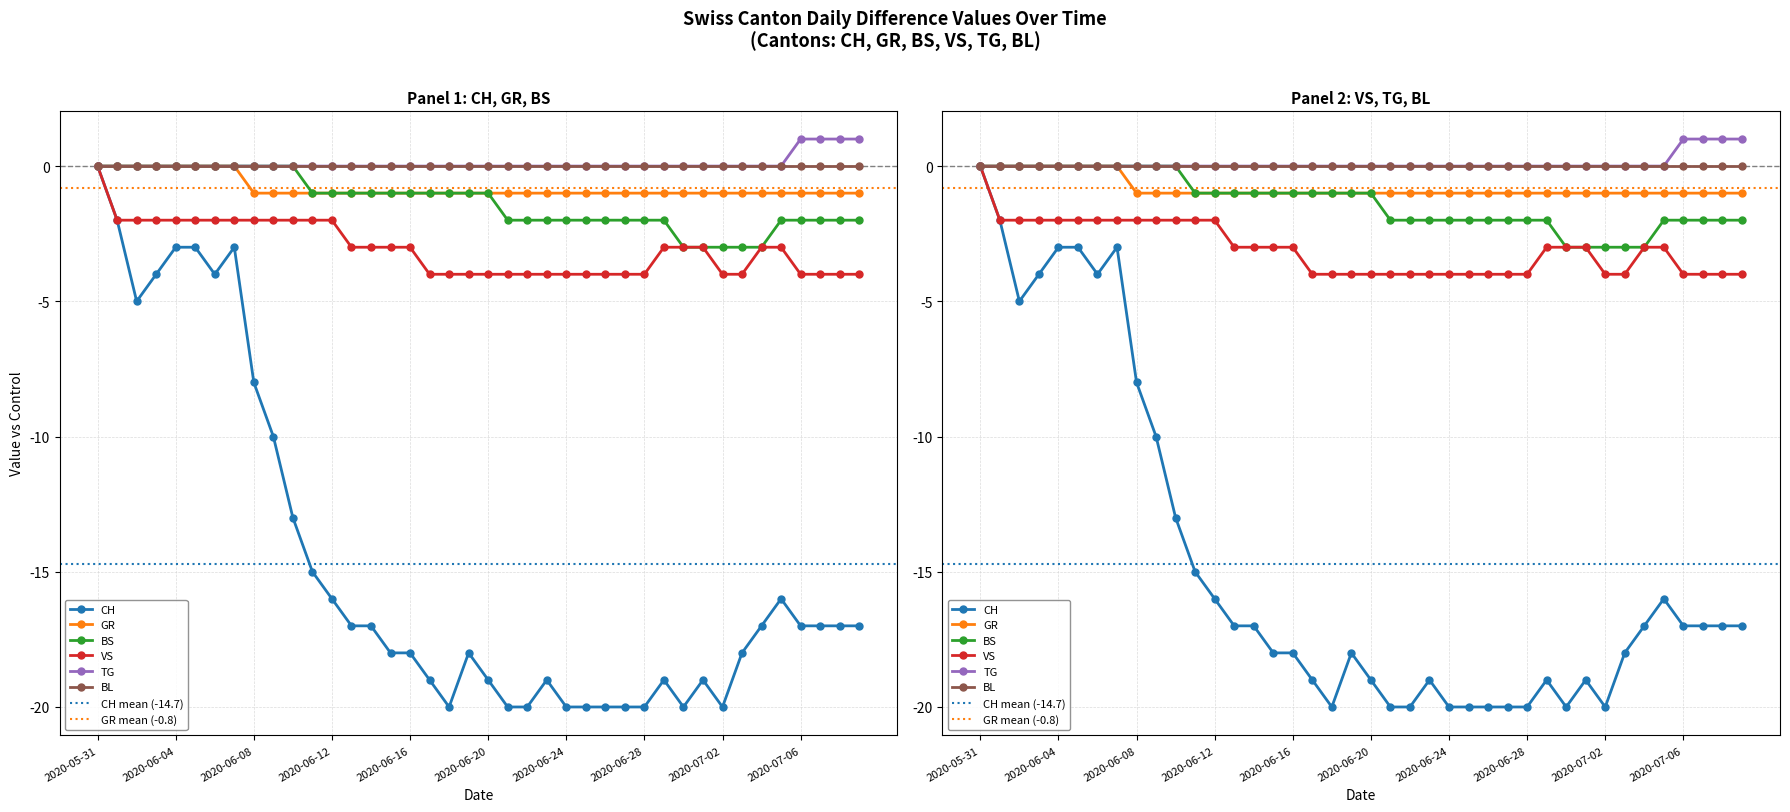

True or false: GR and VS cross at least once.

False